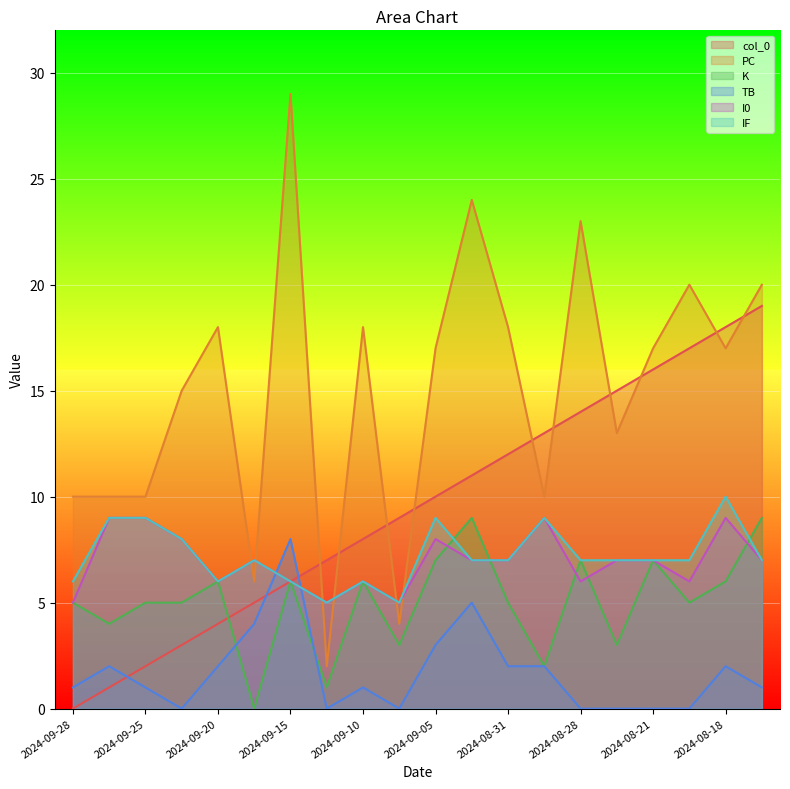

Where is K nearest to the value 4?

2024-09-27